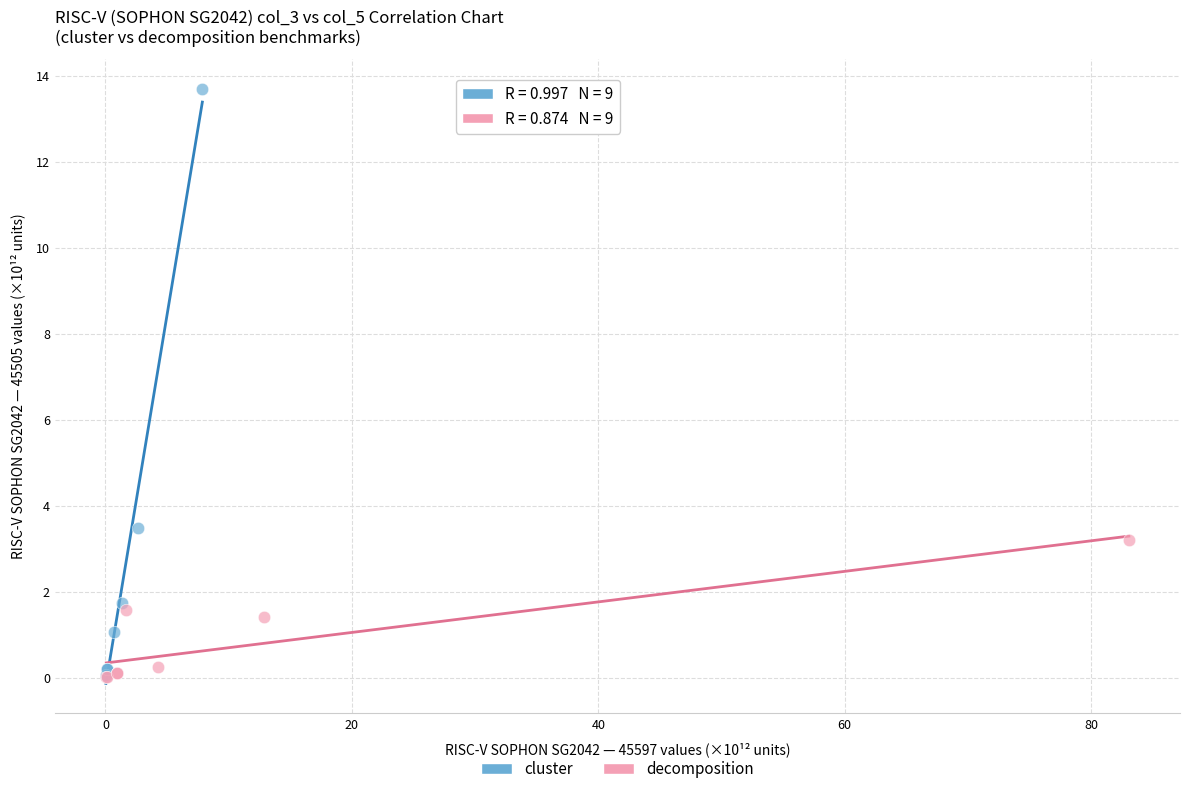

Which series has the widest spread of Y values?

cluster